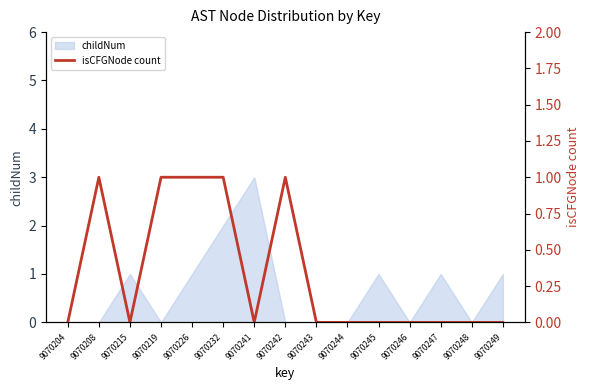

The childNum series shows 1 at 9070226. True or false?

True